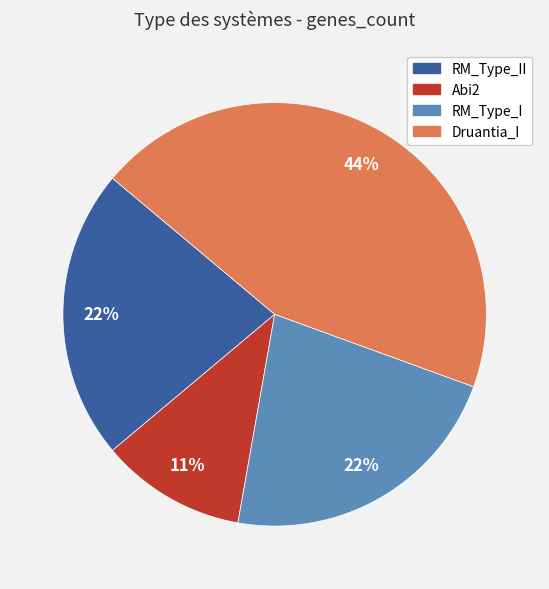

Which has a higher value, RM_Type_II or Abi2?

RM_Type_II